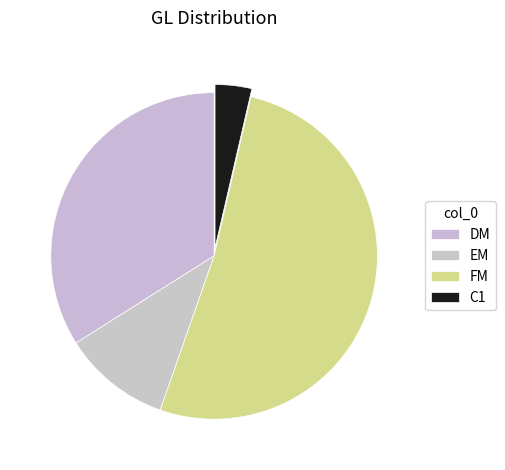

Is there any slice that represents more than half of the pie?

Yes